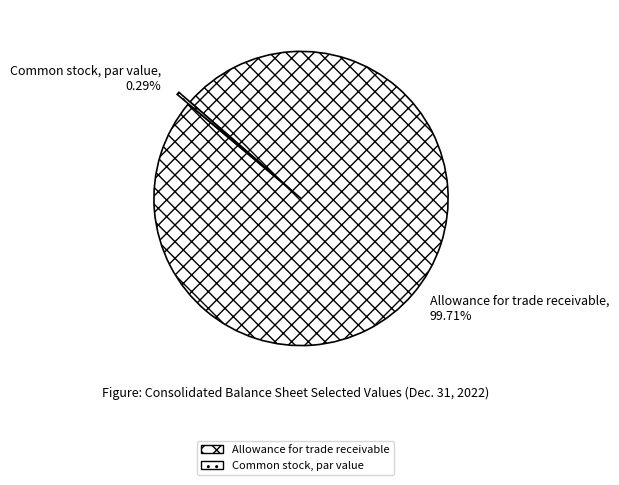

How many slices are in this pie chart?

2